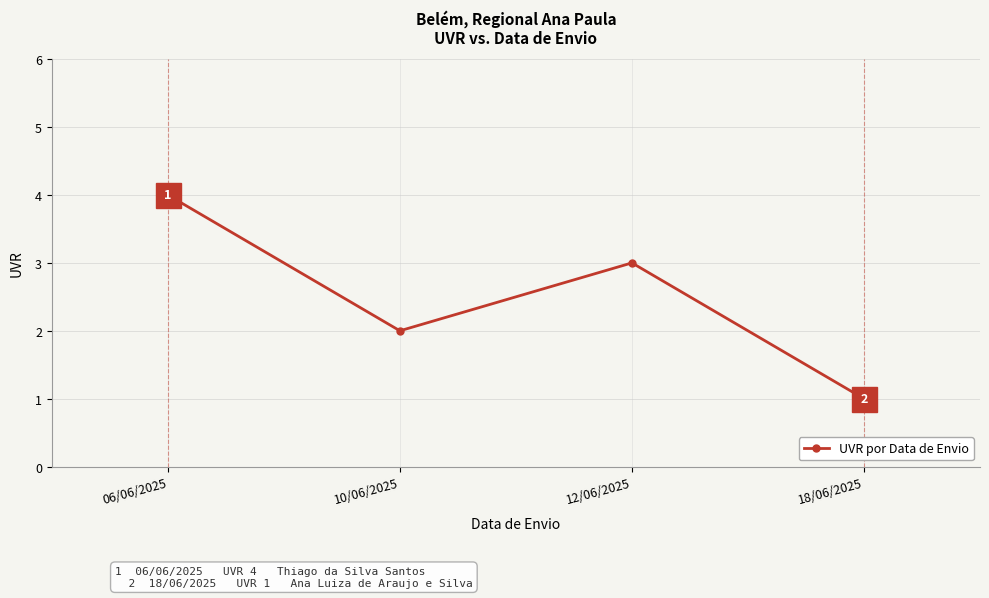

Which label corresponds to the largest value in the chart?

06/06/2025